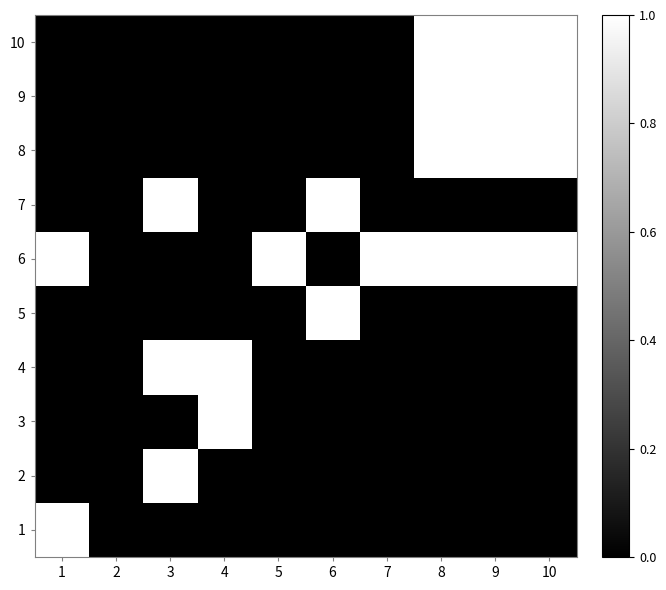

Reading left to right, extract all data points from this chart.

1: 1=1	2=0	3=0	4=0	5=0	6=0	7=0	8=0	9=0	10=0
2: 1=0	2=0	3=1	4=0	5=0	6=0	7=0	8=0	9=0	10=0
3: 1=0	2=0	3=0	4=1	5=0	6=0	7=0	8=0	9=0	10=0
4: 1=0	2=0	3=1	4=1	5=0	6=0	7=0	8=0	9=0	10=0
5: 1=0	2=0	3=0	4=0	5=0	6=1	7=0	8=0	9=0	10=0
6: 1=1	2=0	3=0	4=0	5=1	6=0	7=1	8=1	9=1	10=1
7: 1=0	2=0	3=1	4=0	5=0	6=1	7=0	8=0	9=0	10=0
8: 1=0	2=0	3=0	4=0	5=0	6=0	7=0	8=1	9=1	10=1
9: 1=0	2=0	3=0	4=0	5=0	6=0	7=0	8=1	9=1	10=1
10: 1=0	2=0	3=0	4=0	5=0	6=0	7=0	8=1	9=1	10=1